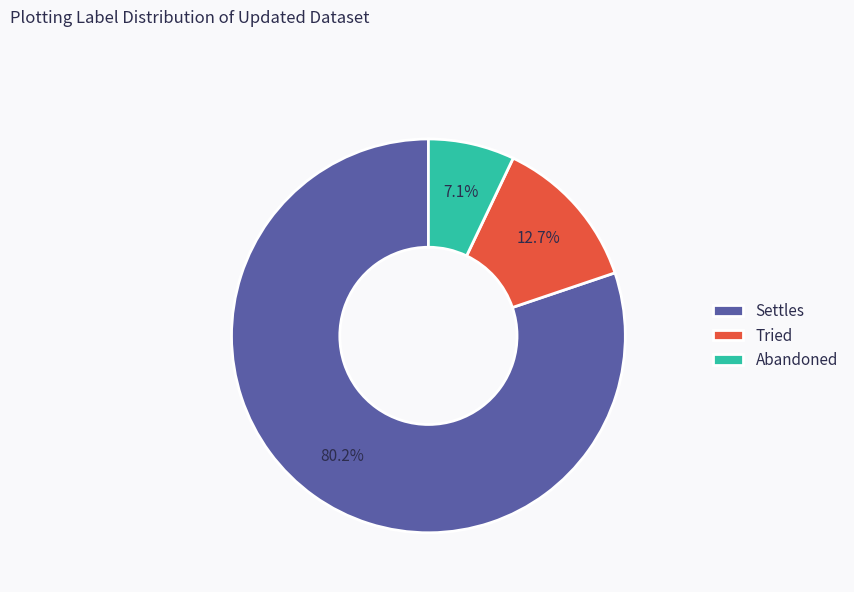

True or false: Settles accounts for 71% of the total.

False